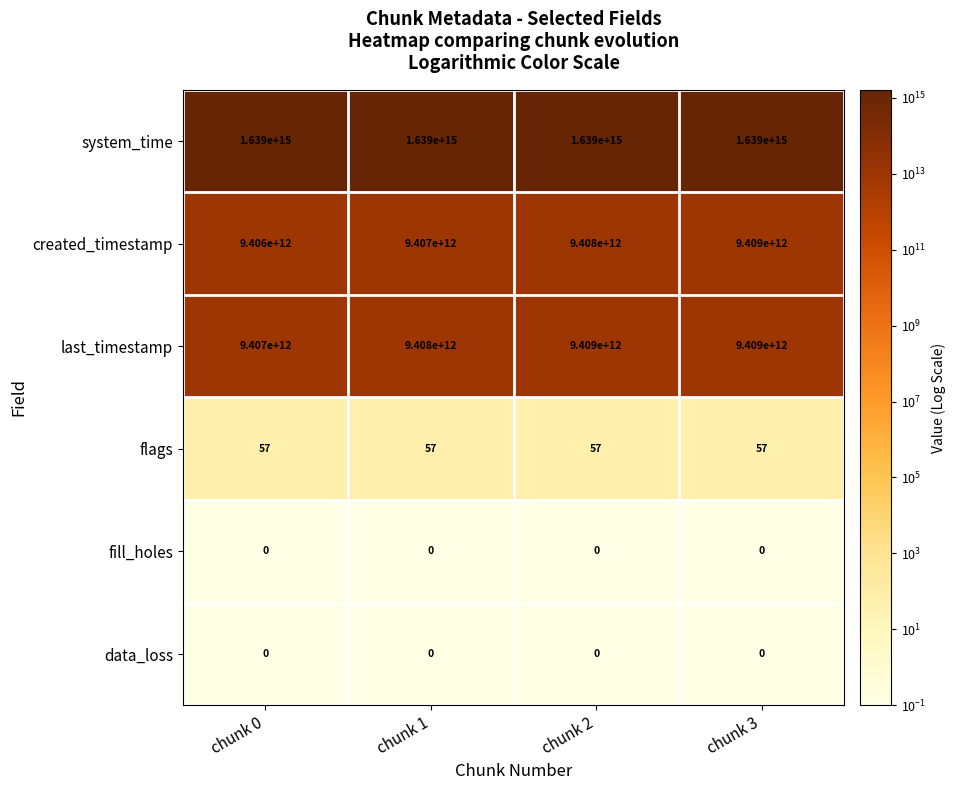

Which series has the largest range (max minus min)?

created_timestamp